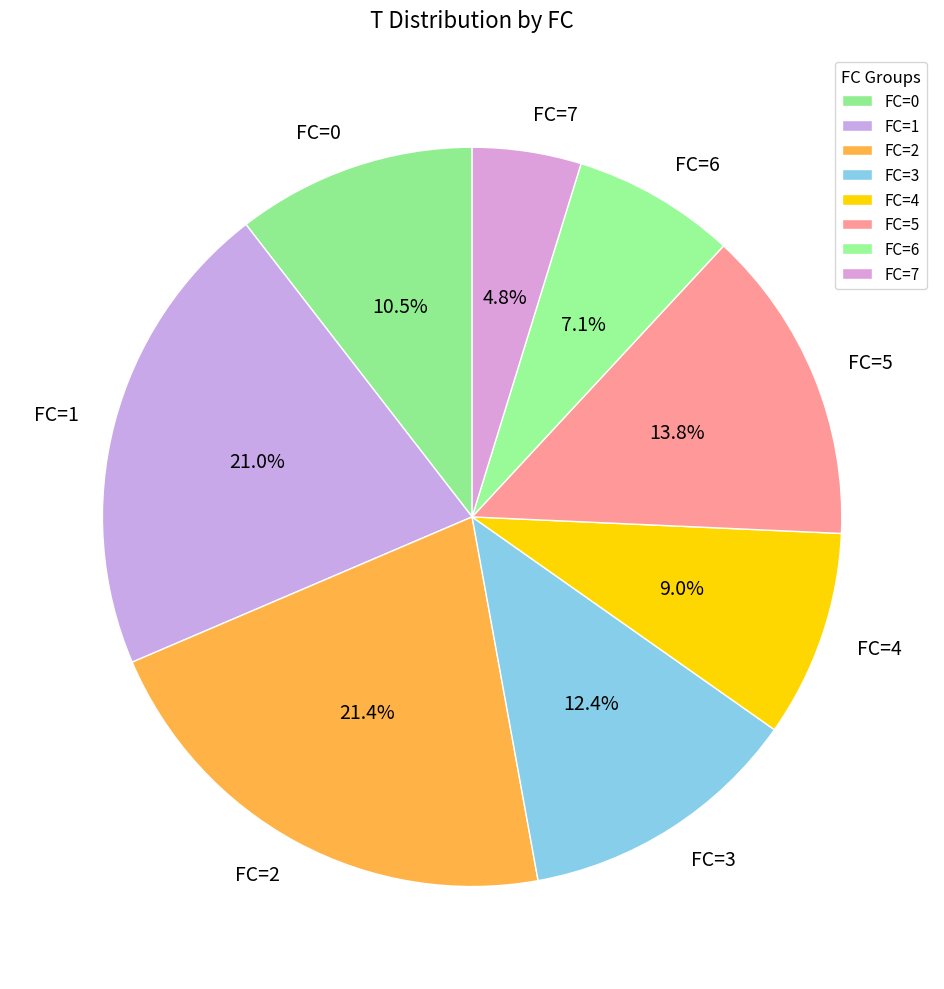

Does FC=2 represent more than half of the total?

No